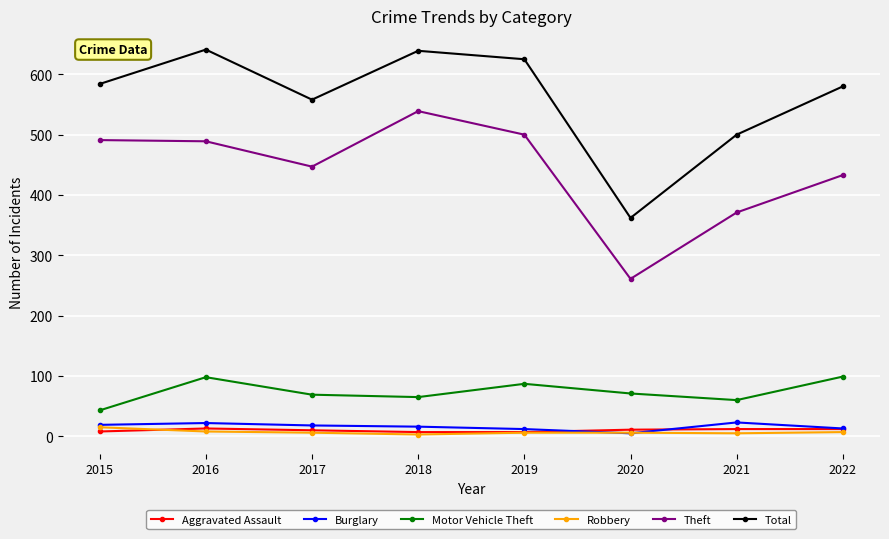

What is the difference between the maximum and minimum values in the Motor Vehicle Theft series?

56